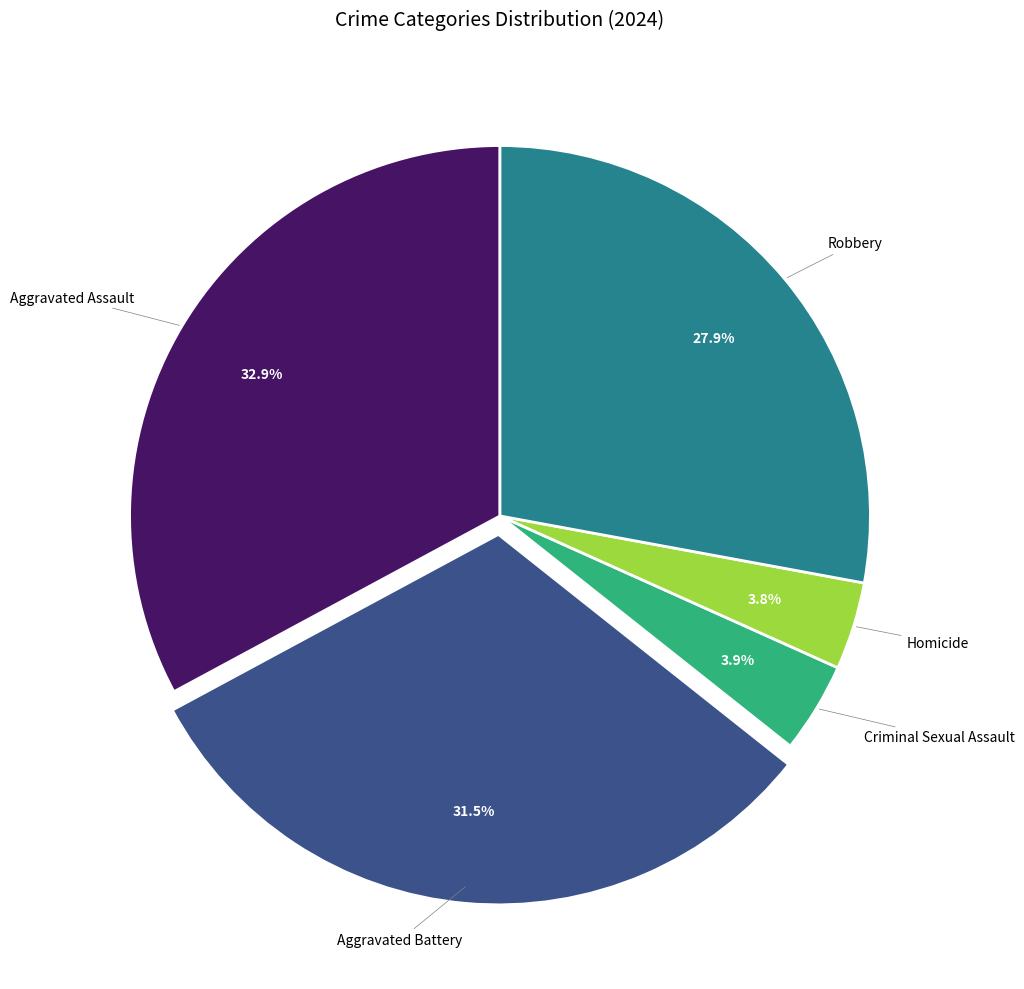

Is there a majority slice in this chart?

No